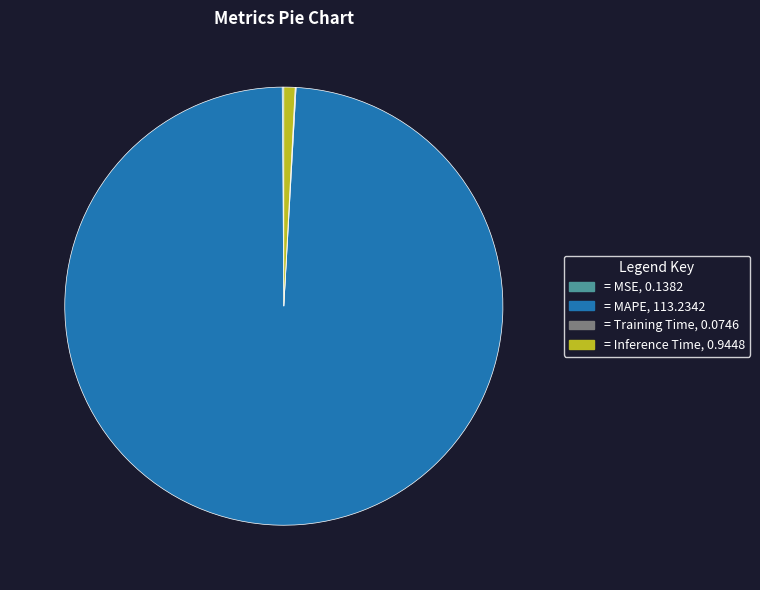

Is there any slice that represents more than half of the pie?

Yes